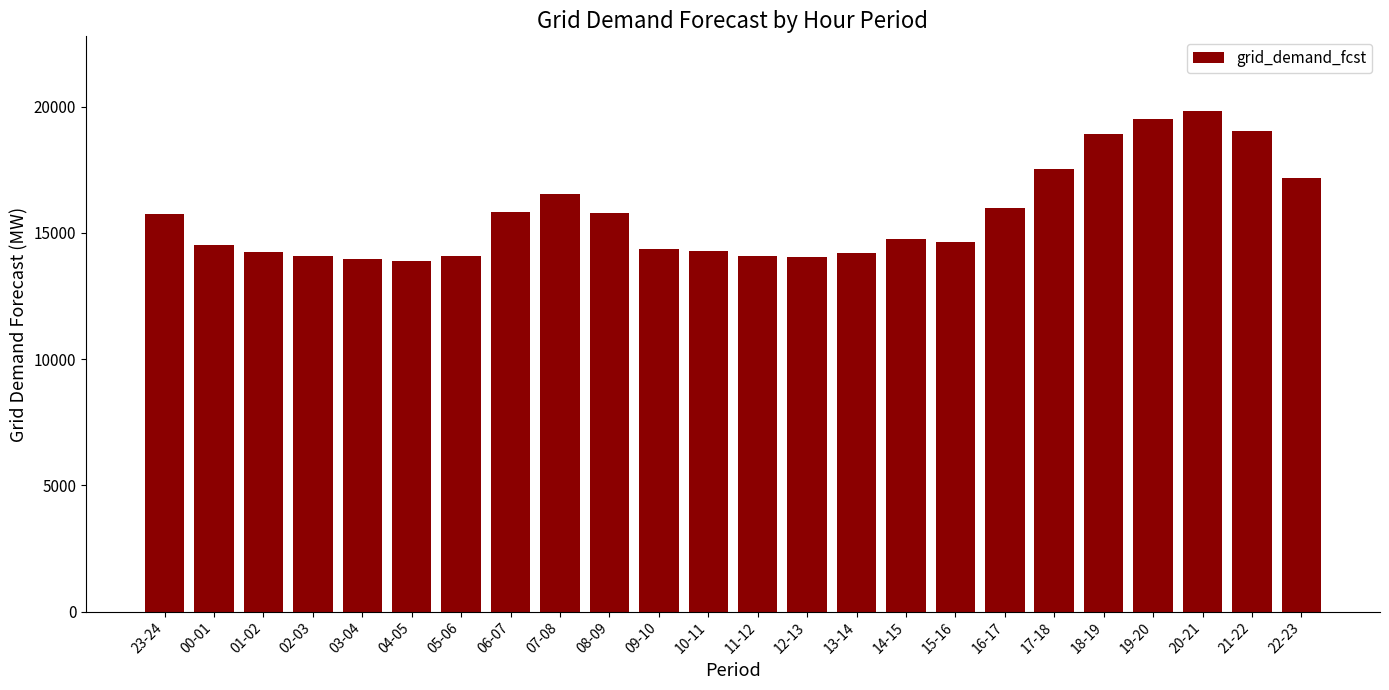

What is the smallest value displayed?

13871